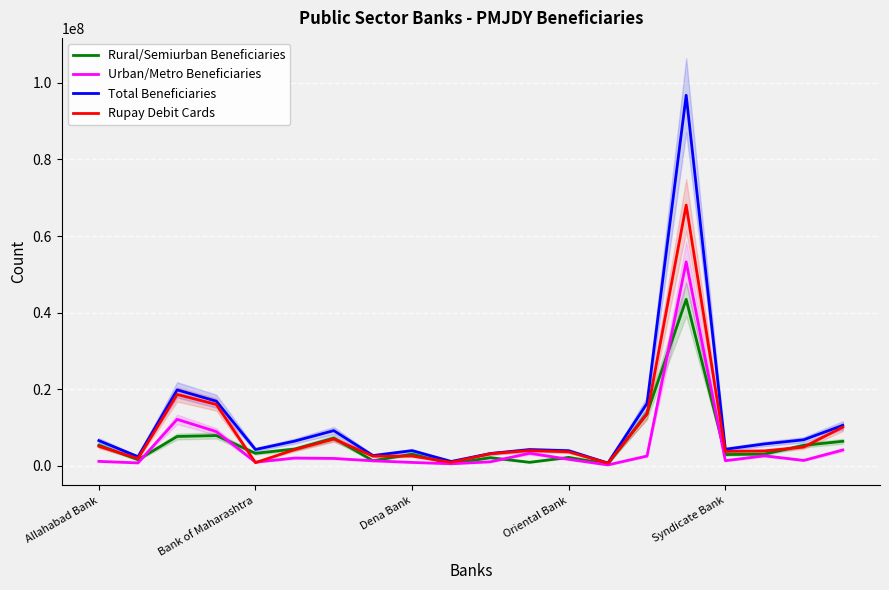

At which category is the sum across all series the highest?

15